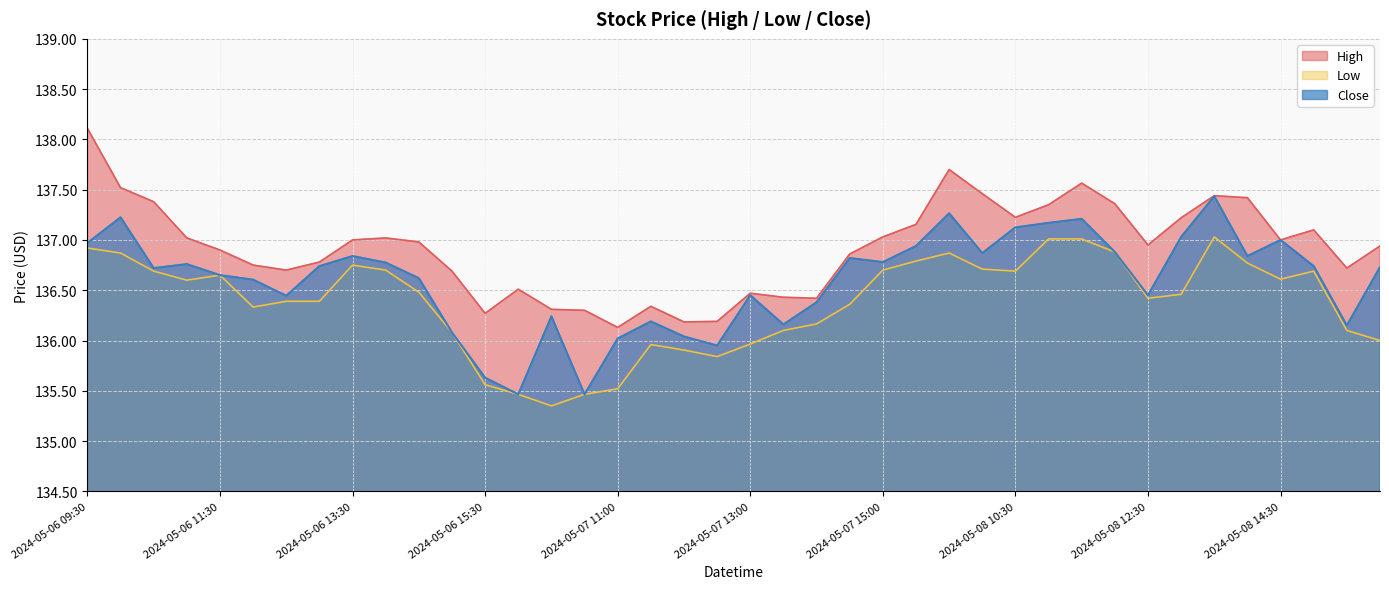

At how many categories does at least one series exceed 137?

17